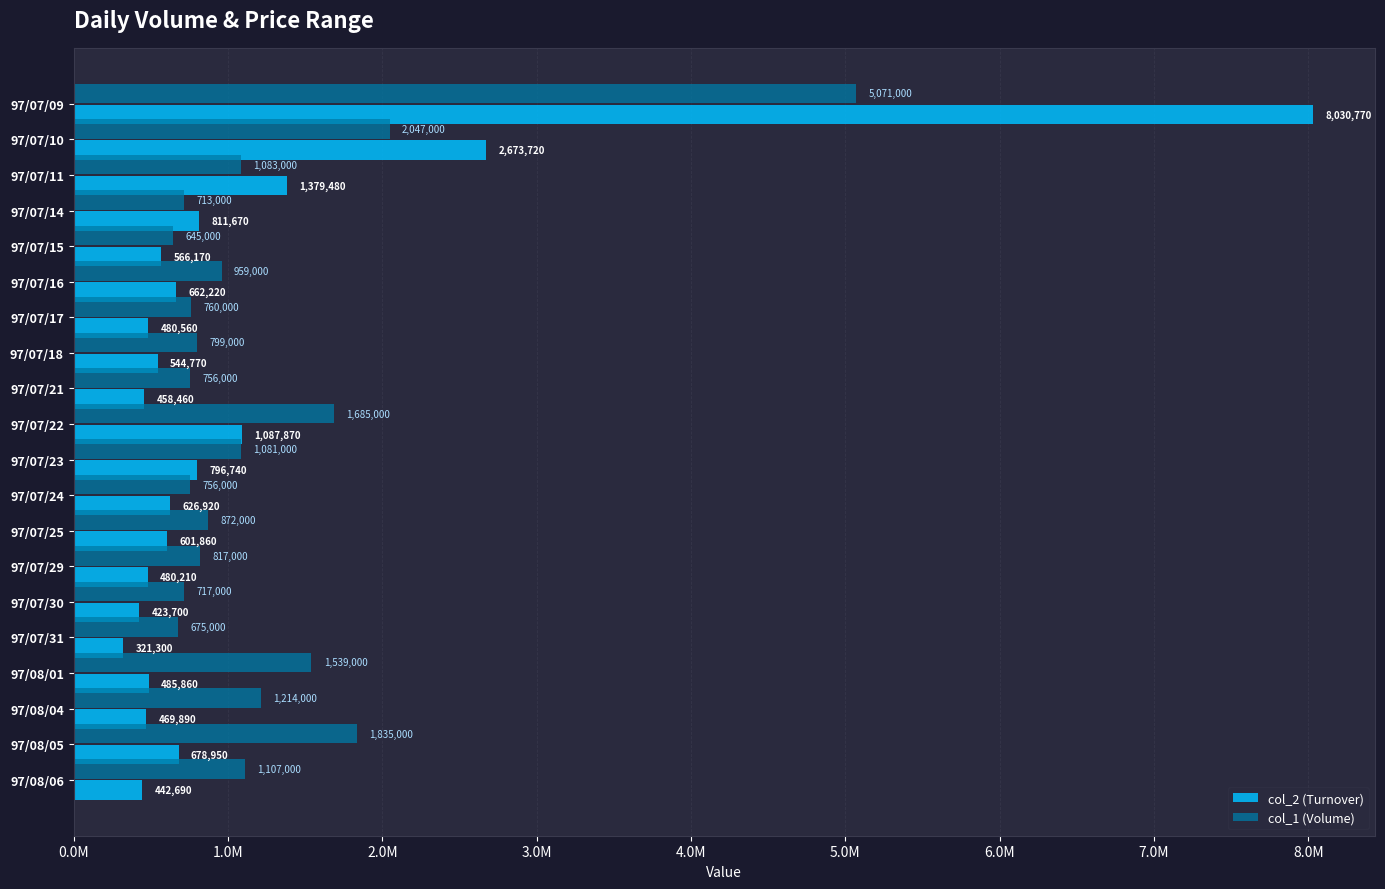

At which category is the sum across all series the highest?

97/07/09